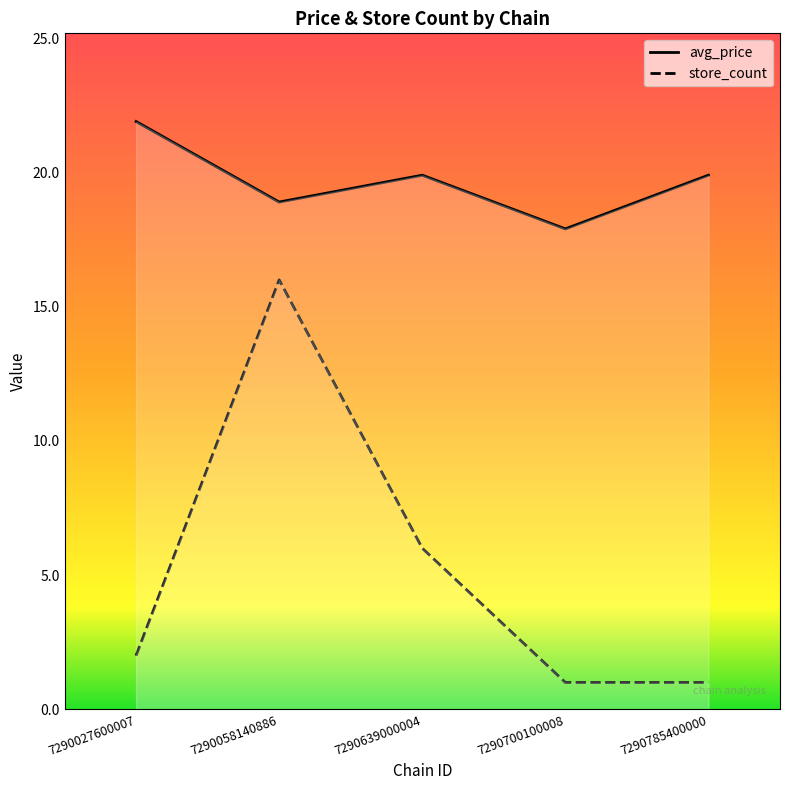

In avg_price, how many points are higher than both neighbors (excluding endpoints)?

1